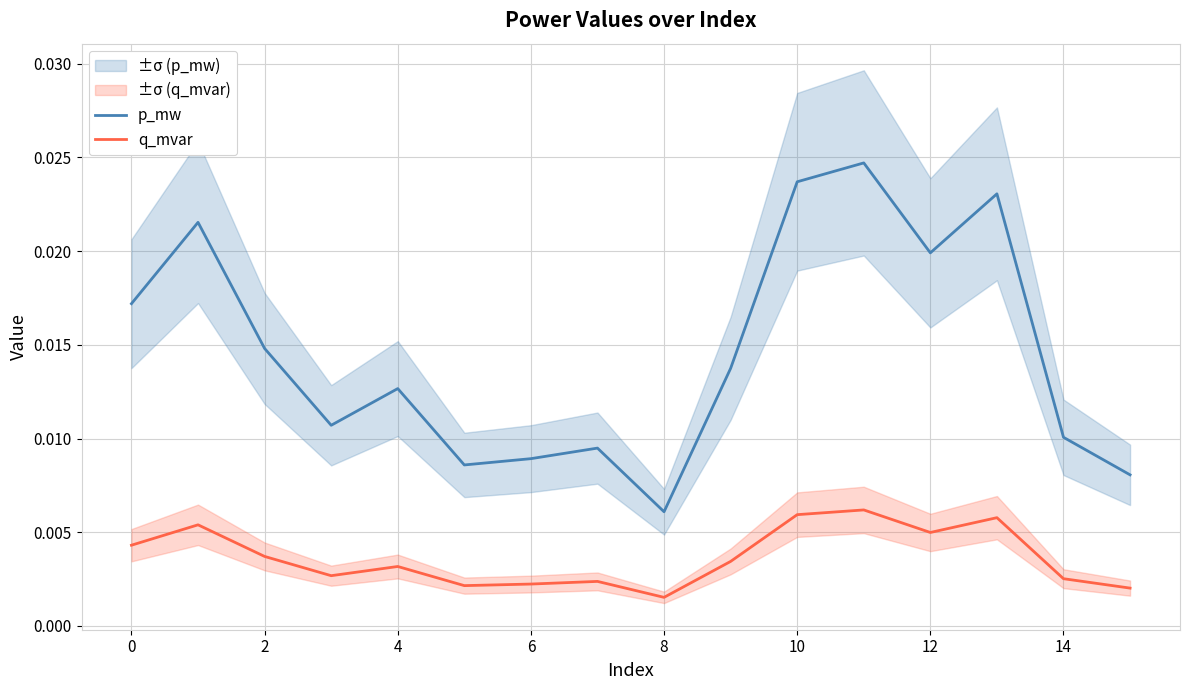

True or false: q_mvar and p_mw intersect in this chart.

False